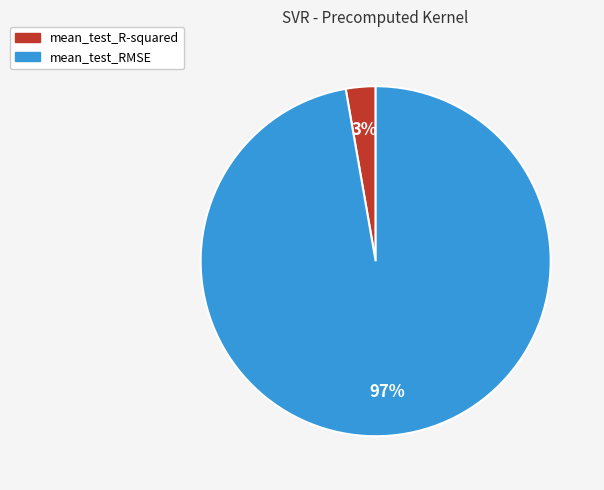

True or false: mean_test_R-squared accounts for 3% of the total.

True